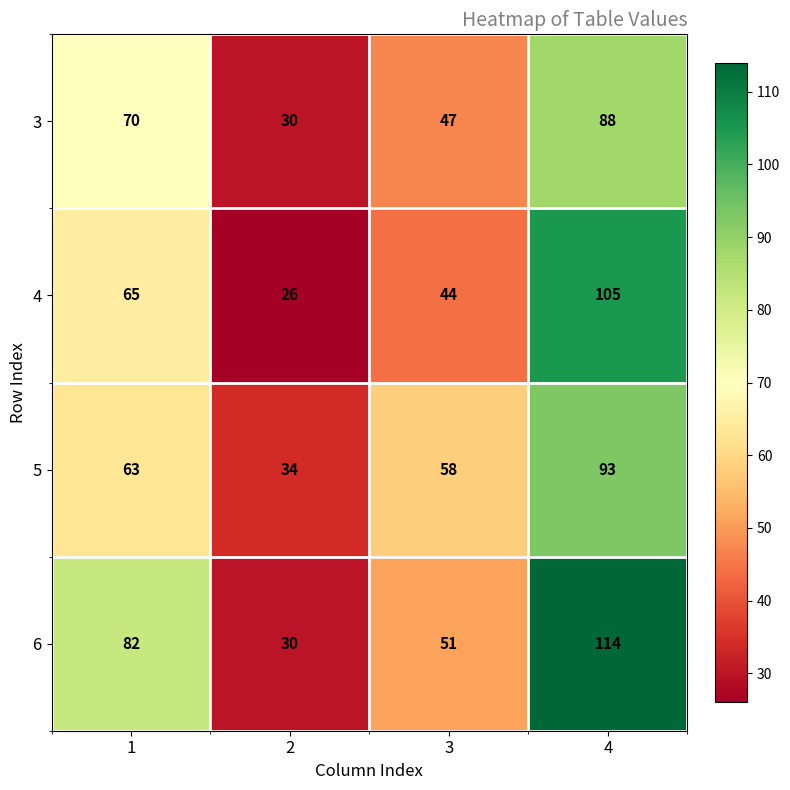

What is the sum of all 4 values?

240